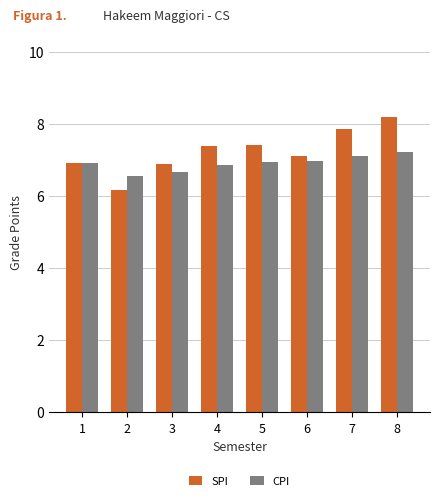

How many bars are there in each group?

2